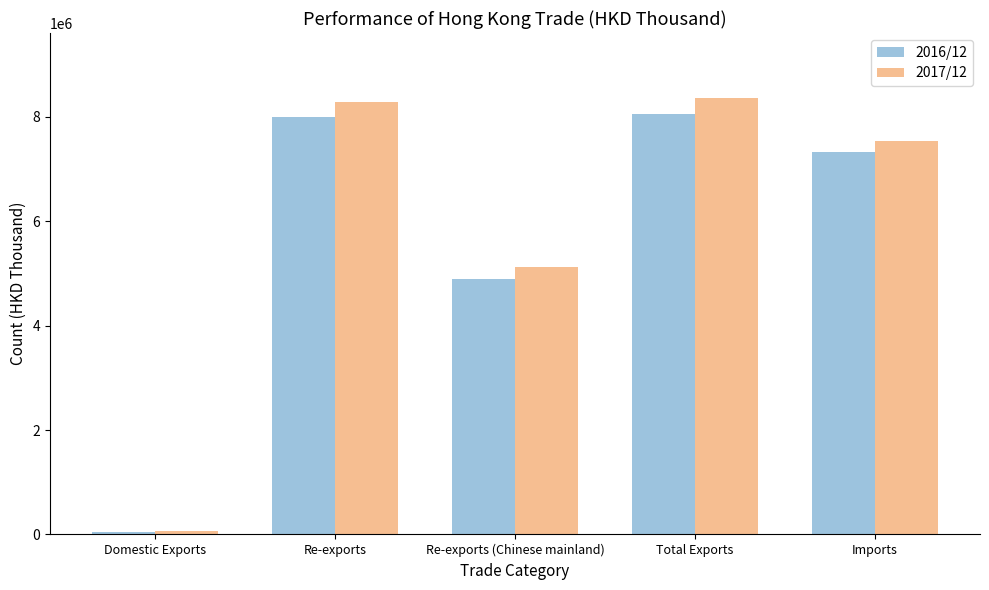

Which series changed the most between Domestic Exports and Total Exports?

2017/12